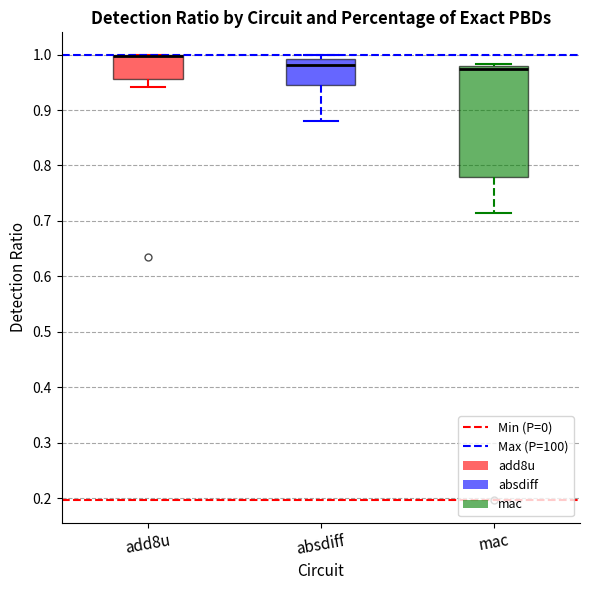

Reading left to right, read every box against the y-axis: the position of its median line, the range the box covers, and the ends of its whiskers. The values are not printed on the chart, so give them approximately, as read against the axis.

add8u: median 1.00 (drawn on the box's upper edge), box 0.96 to 1.00, whiskers 0.94 to 1.00
absdiff: median 0.98, box 0.95 to 0.99, whiskers 0.88 to 1.00
mac: median 0.97, box 0.78 to 0.98, whiskers 0.71 to 0.98 (just above the box's upper edge)